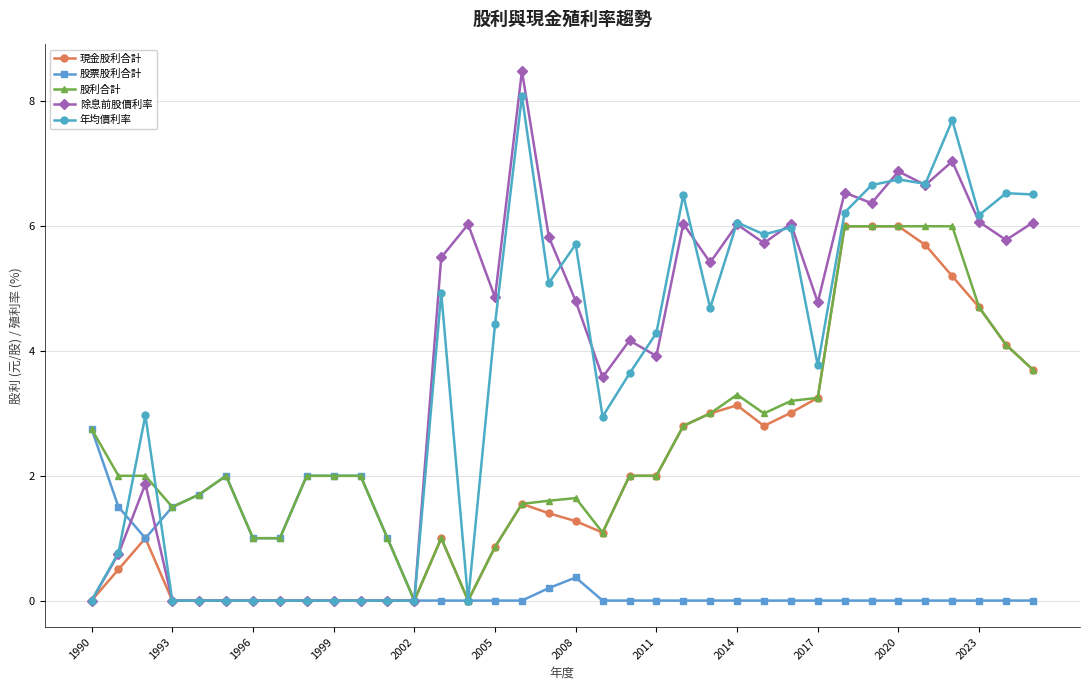

Which series has the largest range (max minus min)?

除息前股價利率